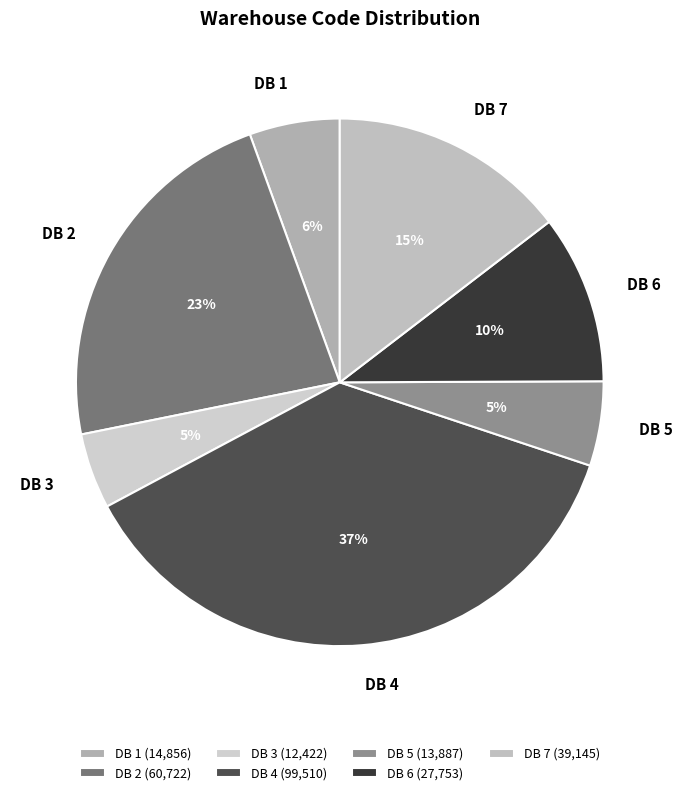

Does DB 3 account for over 50% of the chart?

No